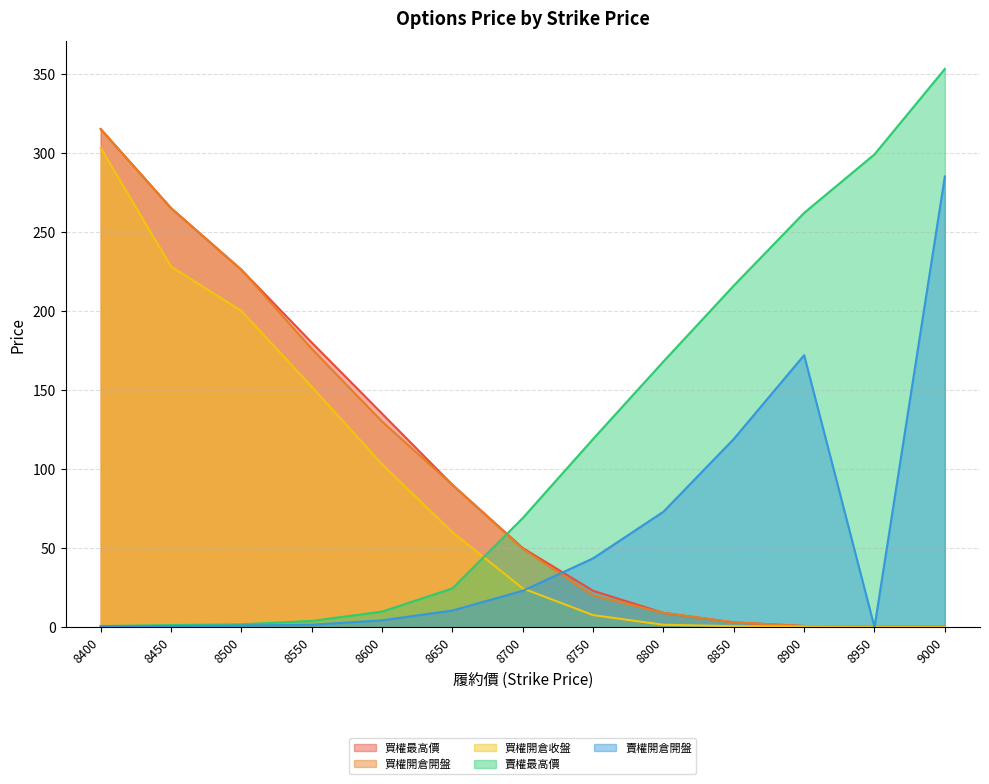

What is the maximum value for 買權最高價?

315.0